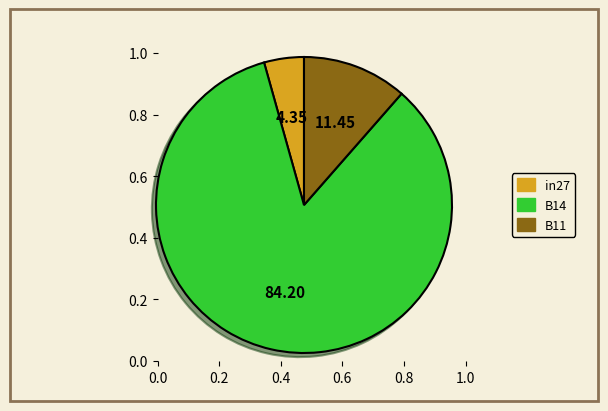

Count the number of slices in the pie.

3